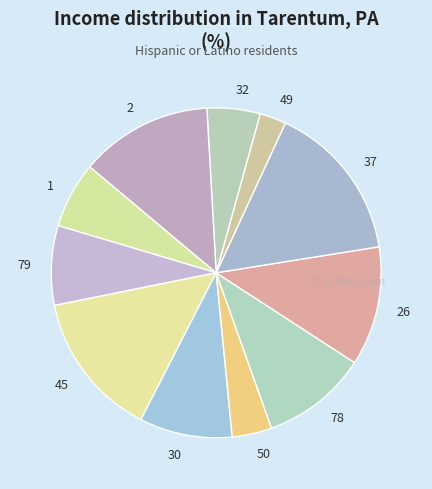

Rank the categories by value from highest to lowest.

37, 45, 2, 26, 78, 30, 79, 1, 32, 50, 49